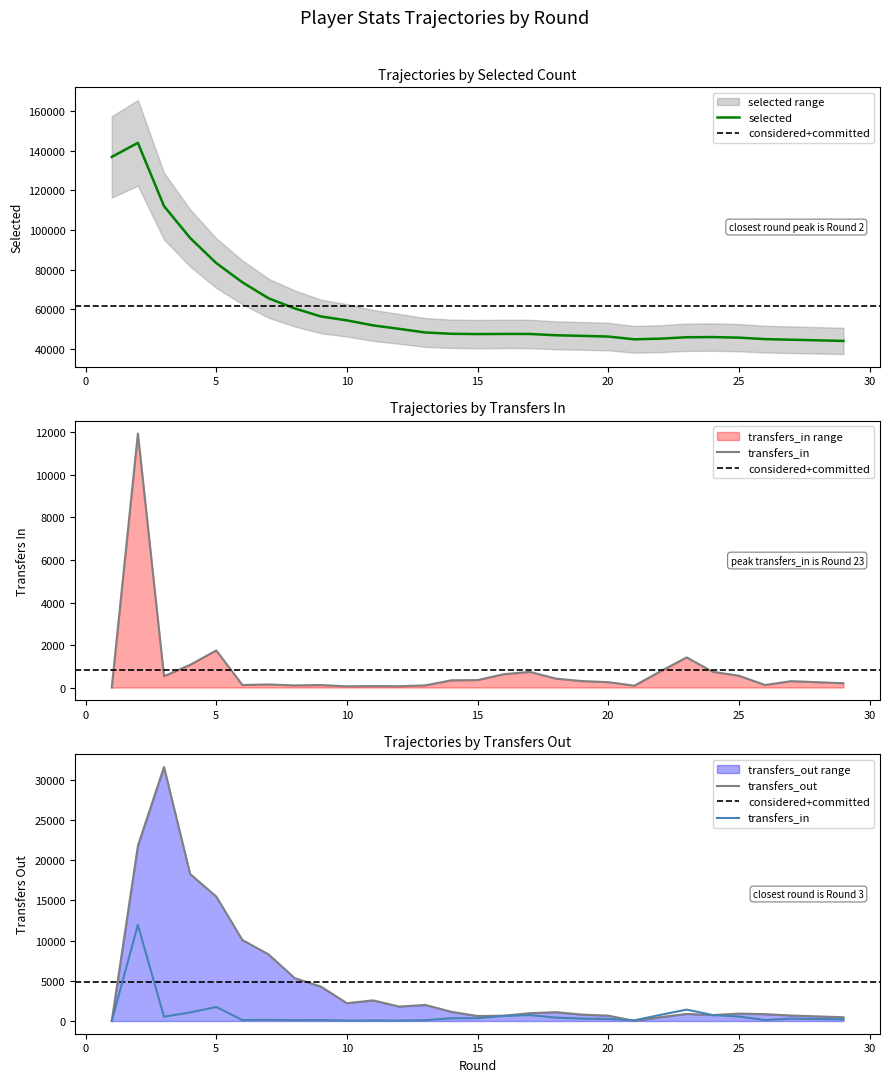

Where do transfers_in and transfers_out first cross each other?

20 and 21